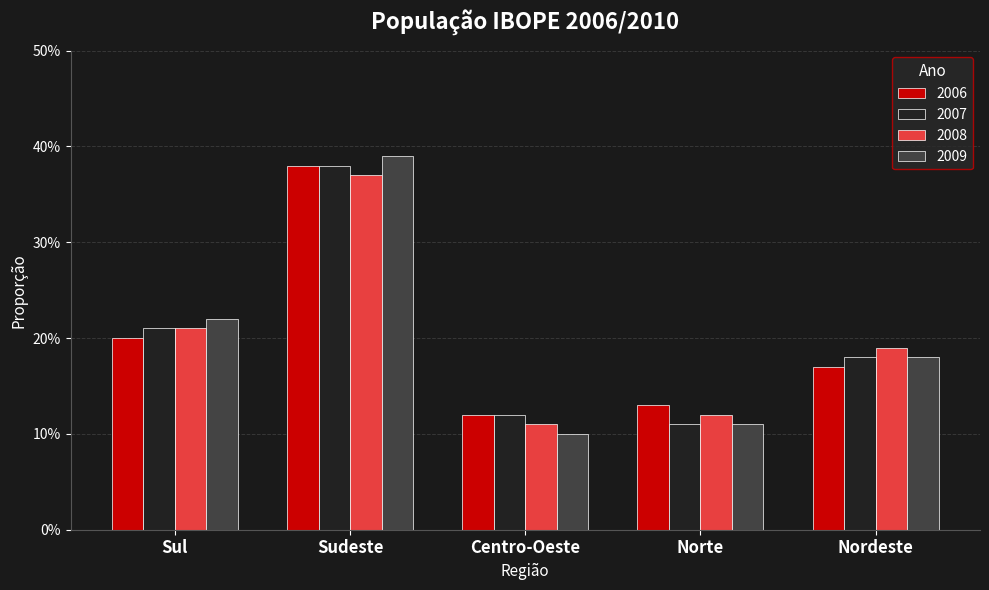

Which series has the largest range (max minus min)?

2009